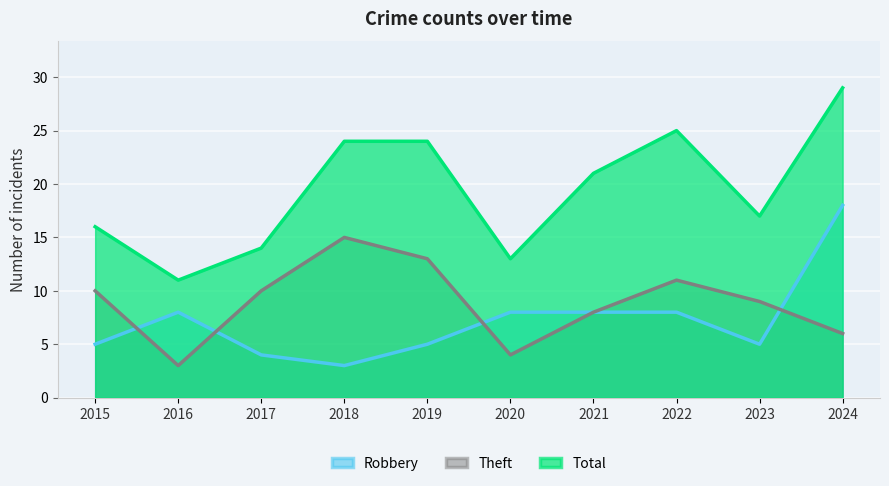

The Robbery series shows 4 at 2021. True or false?

False